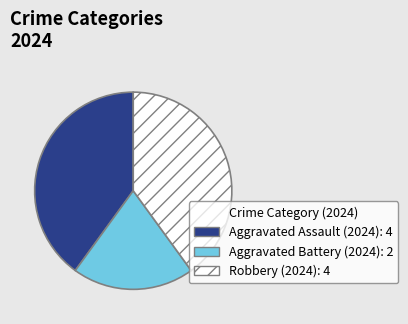

How many slices are in this pie chart?

3